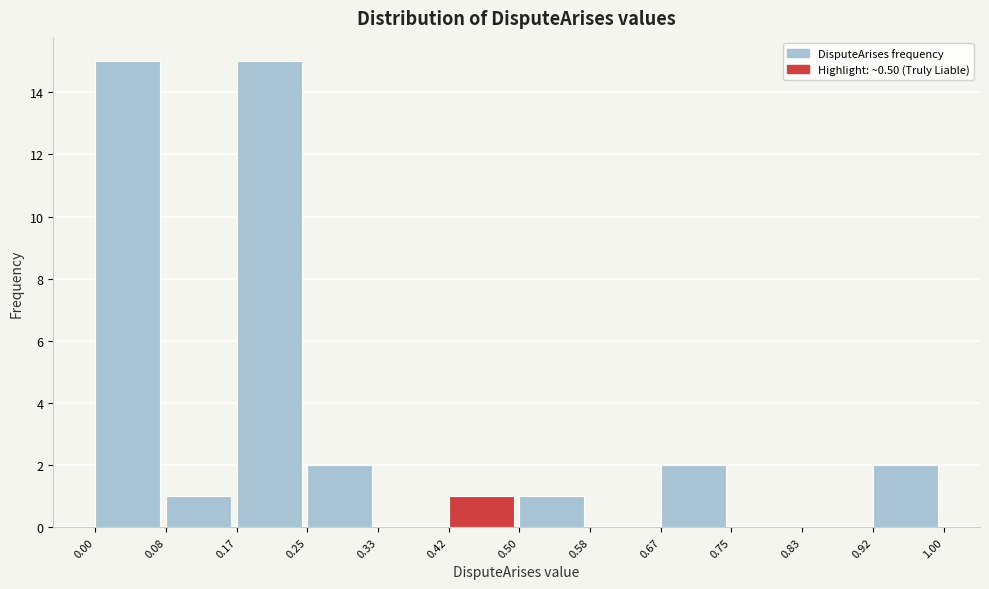

Reading left to right, transcribe this chart: for each bar, give the range it covers on the x-axis and its height. The values are not printed on the chart, so give them approximately, as read against the axis.

0.00 to 0.08: 15
0.08 to 0.17: 1
0.17 to 0.25: 15
0.25 to 0.33: 2
0.33 to 0.42: 0
0.42 to 0.50: 1
0.50 to 0.58: 1
0.58 to 0.67: 0
0.67 to 0.75: 2
0.75 to 0.83: 0
0.83 to 0.92: 0
0.92 to 1.00: 2